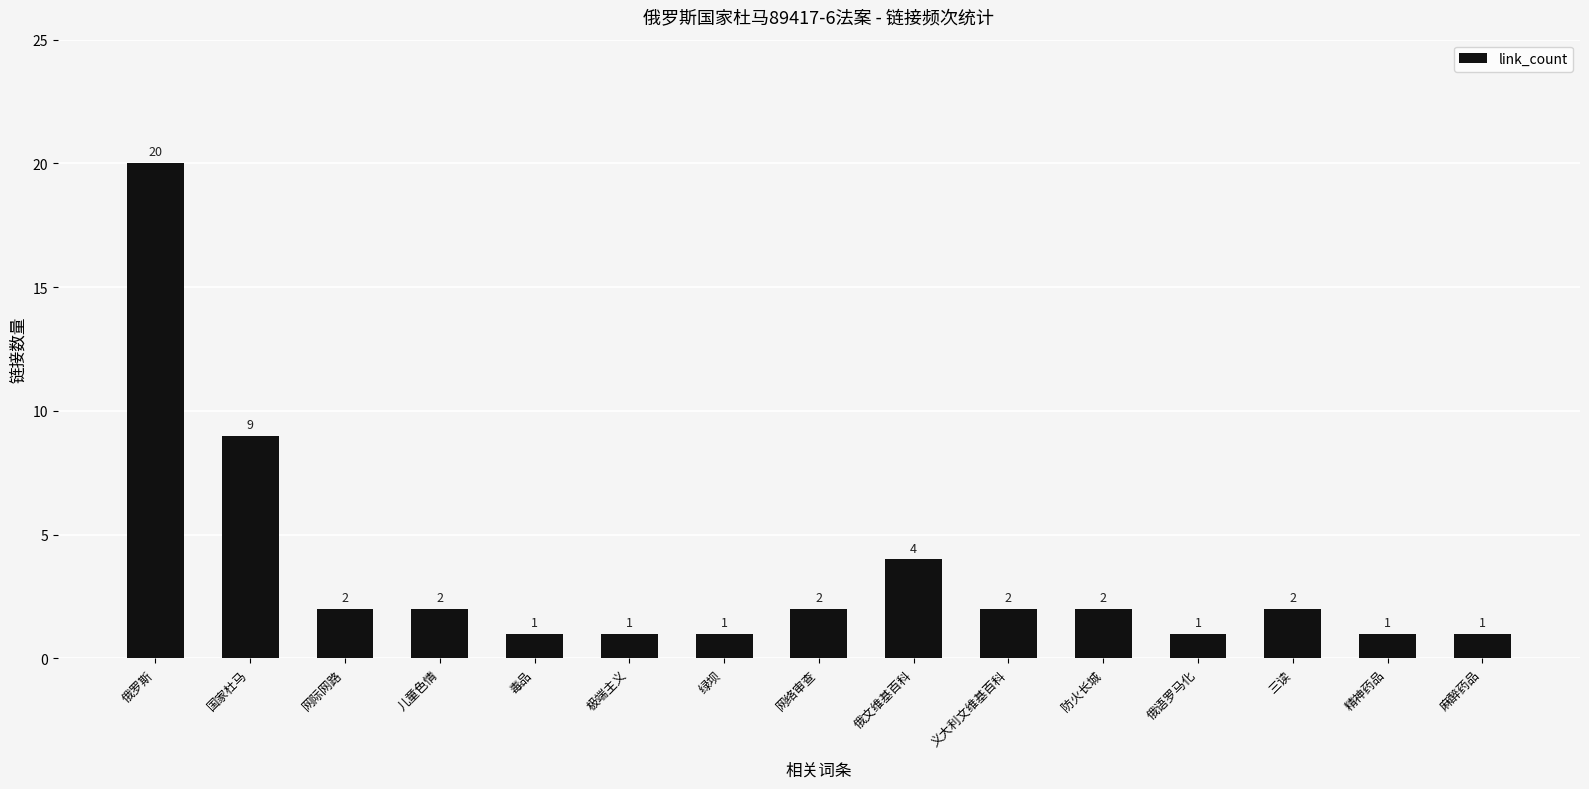

Is it true that the value at 绿坝 is 2?

False